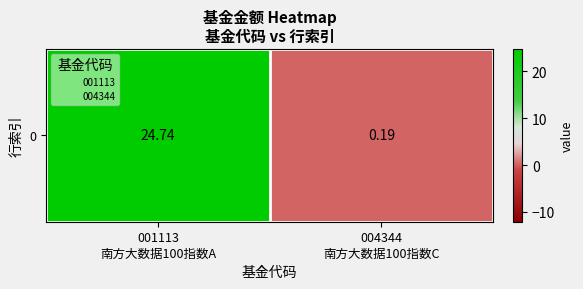

Rank the categories by value from highest to lowest.

001113
南方大数据100指数A, 004344
南方大数据100指数C